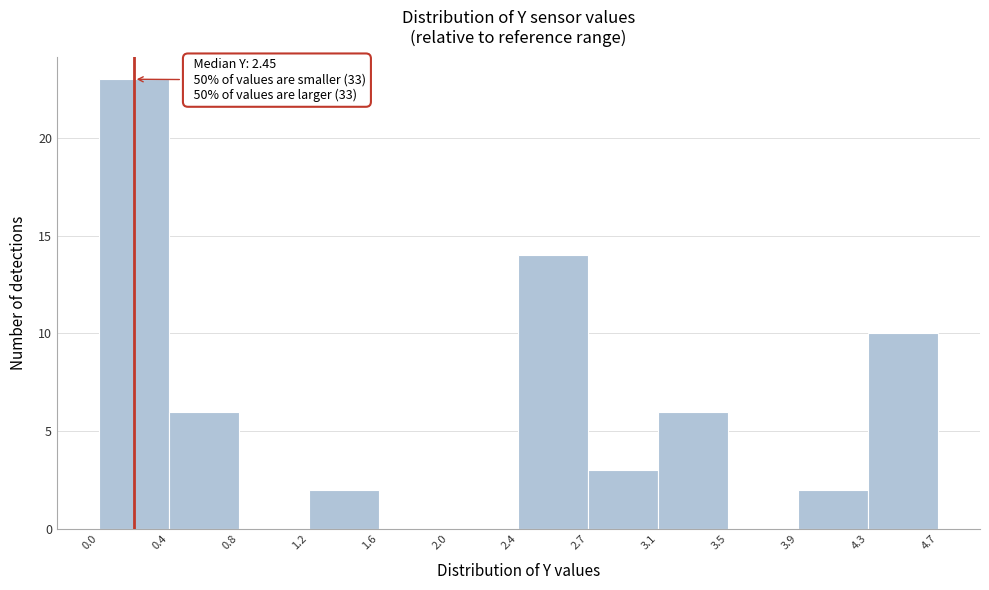

Which range on the x-axis has the tallest bar?

0.0 to 0.4